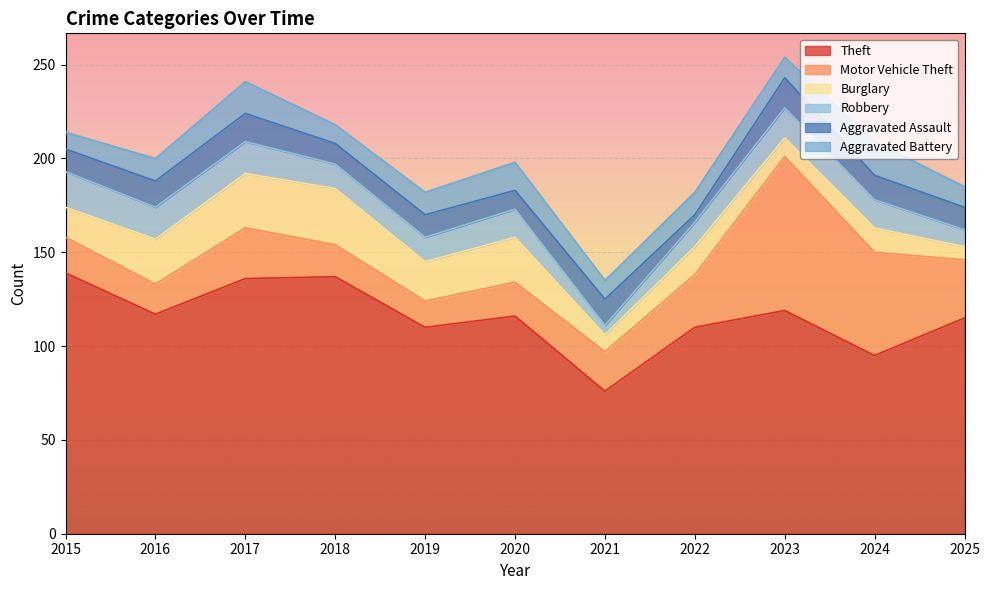

The Aggravated Battery series shows 10 at 2021. True or false?

True